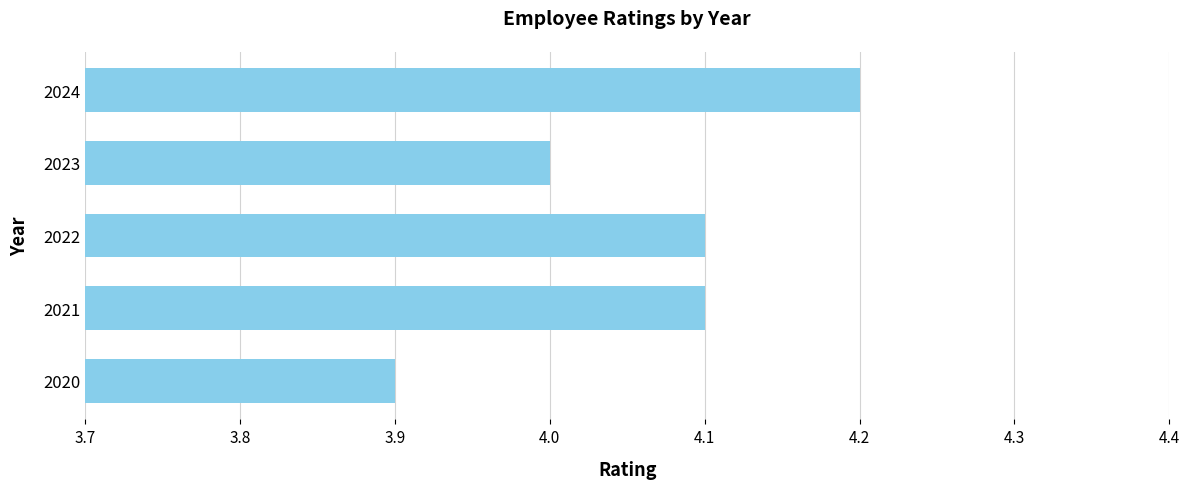

What is the approximate value at 2022?

4.1